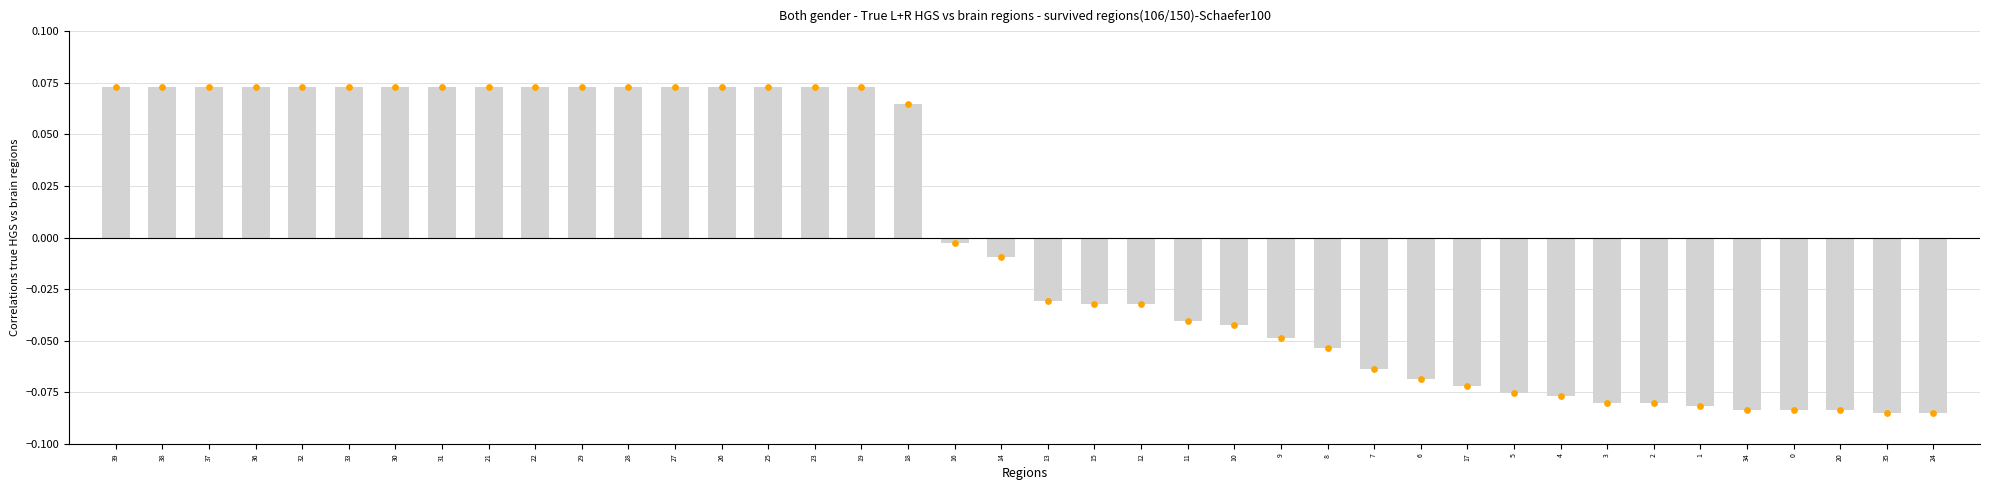

What is the change in value from 25 to 9?

-0.1